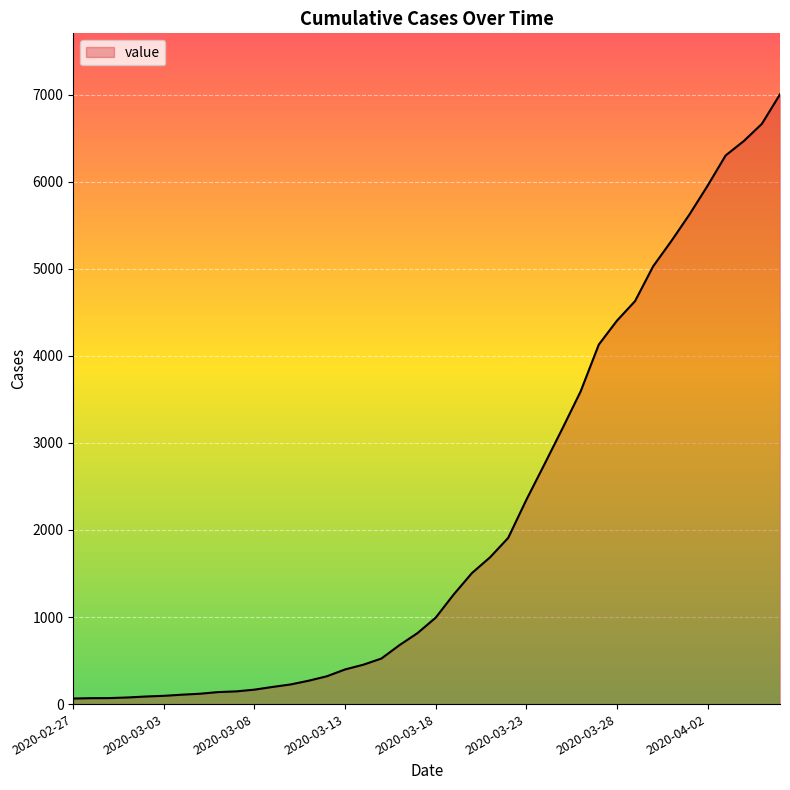

What is the maximum value shown in the chart?

7003